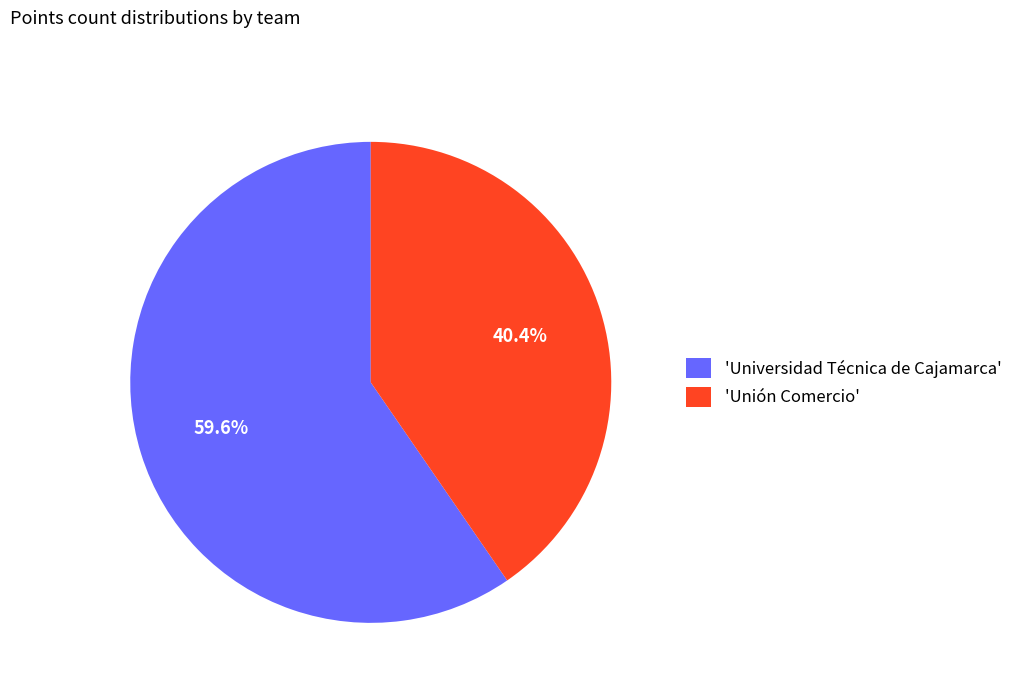

Combined, what portion of the pie is 'Universidad Técnica de Cajamarca' and 'Unión Comercio'?

100.0%